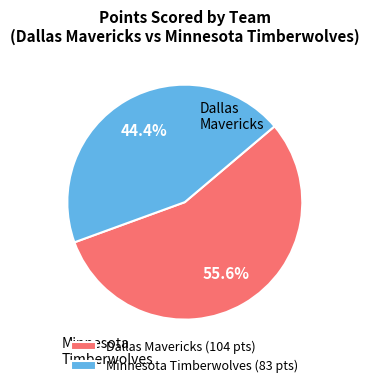

Which category has the biggest portion of the pie?

Dallas Mavericks (104 pts)